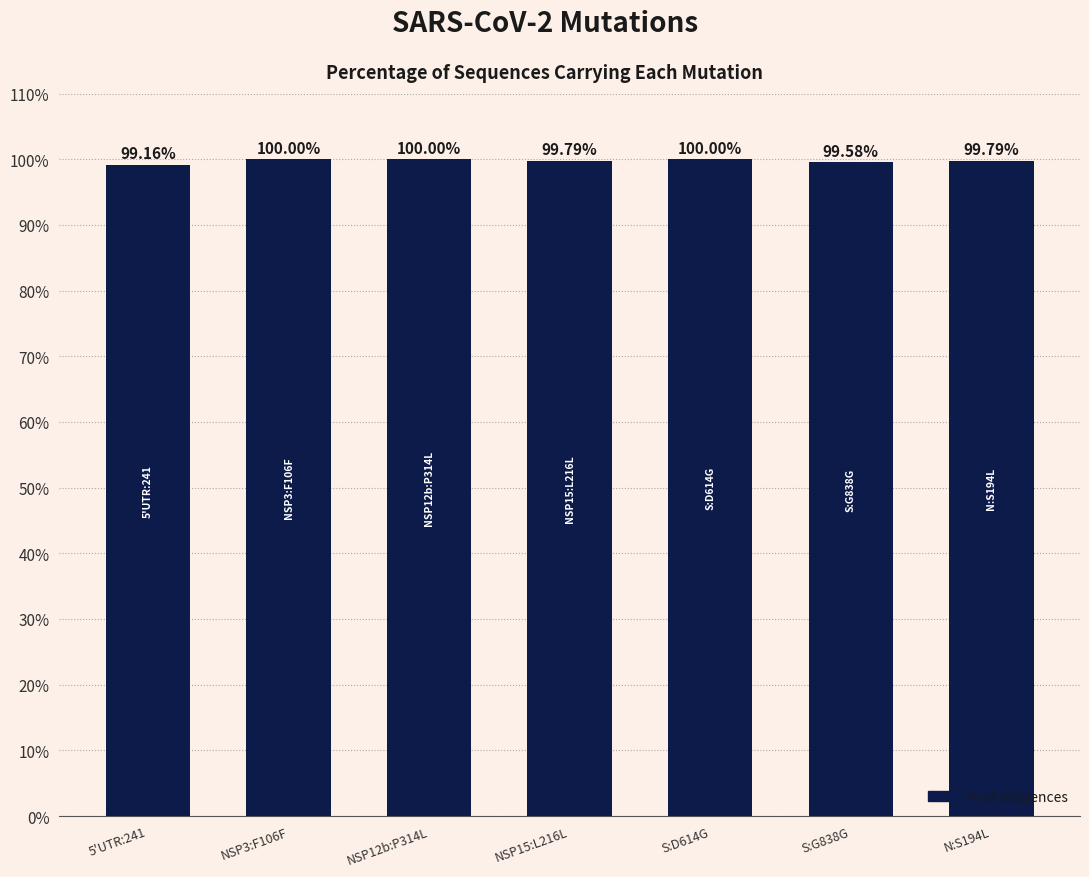

What is the average value?

99.8